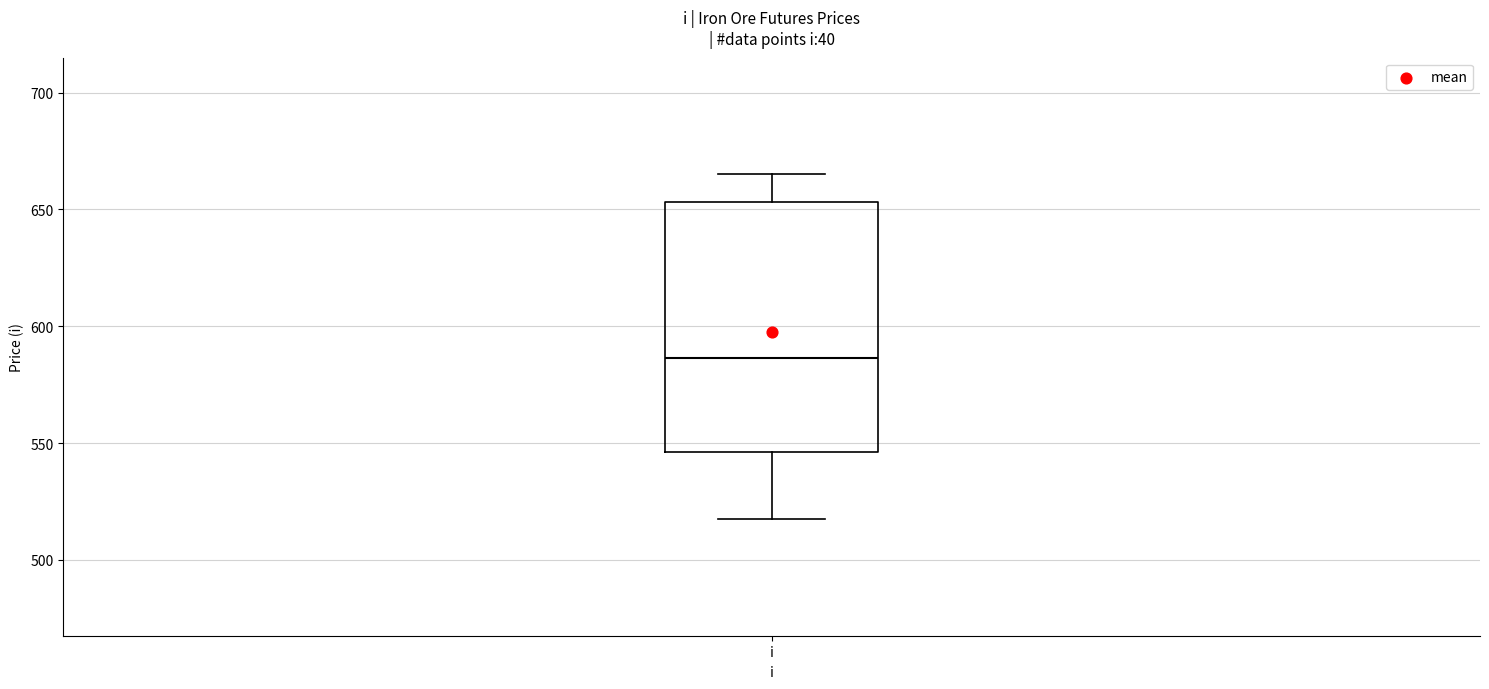

Transcribe this box plot: give where the median line is, the range the box spans, and where the two whiskers end, as read against the y-axis. The values are not printed on the chart, so give them approximately, as read against the axis.

median 585, box 545 to 655, whiskers 520 to 665